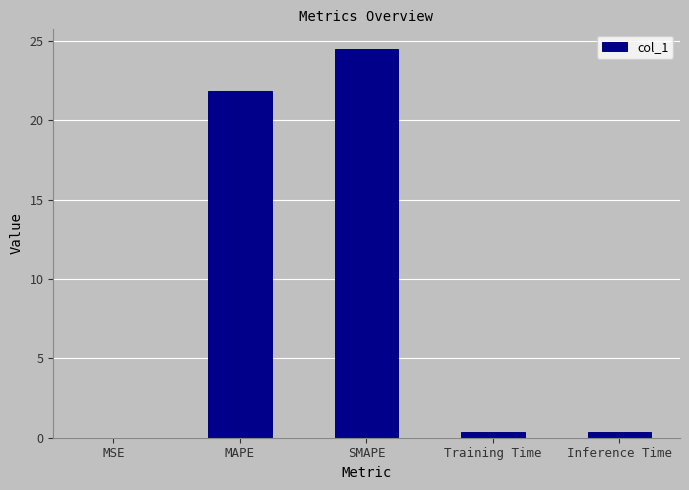

What is the greatest value displayed?

24.5